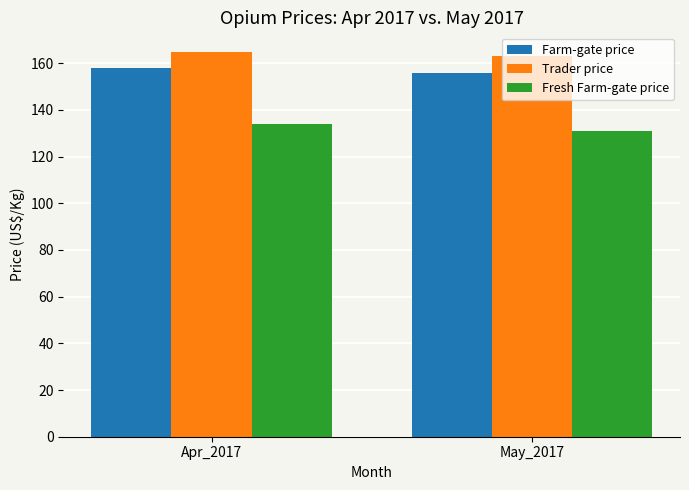

How many categories are shown in the chart?

2